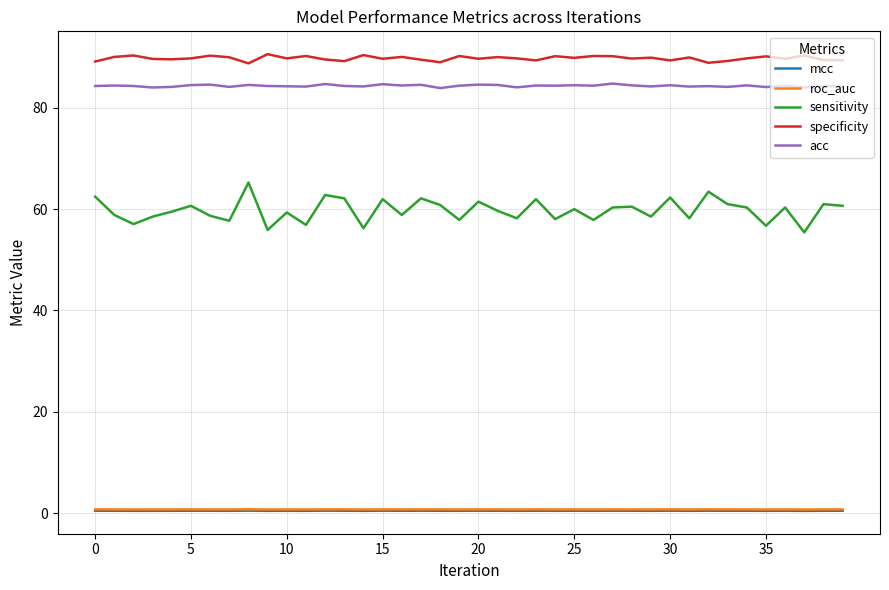

Which series has the widest spread of values?

sensitivity